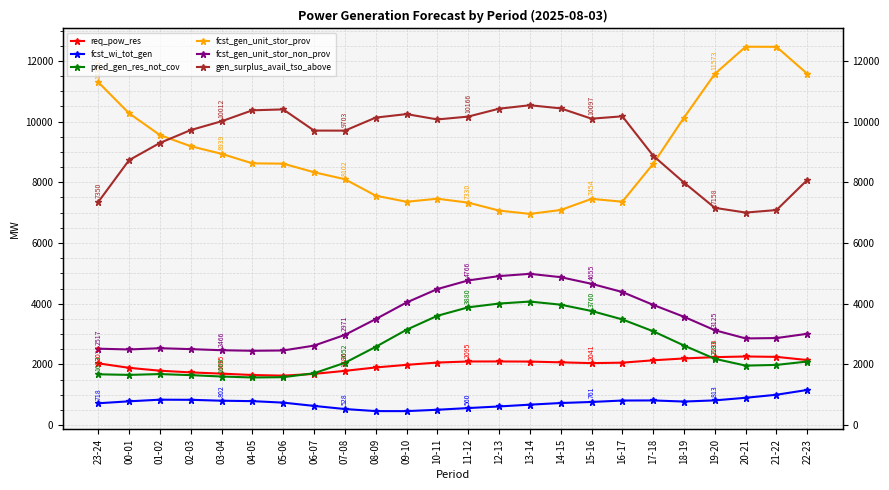

True or false: gen_surplus_avail_tso_above and req_pow_res cross at least once.

False